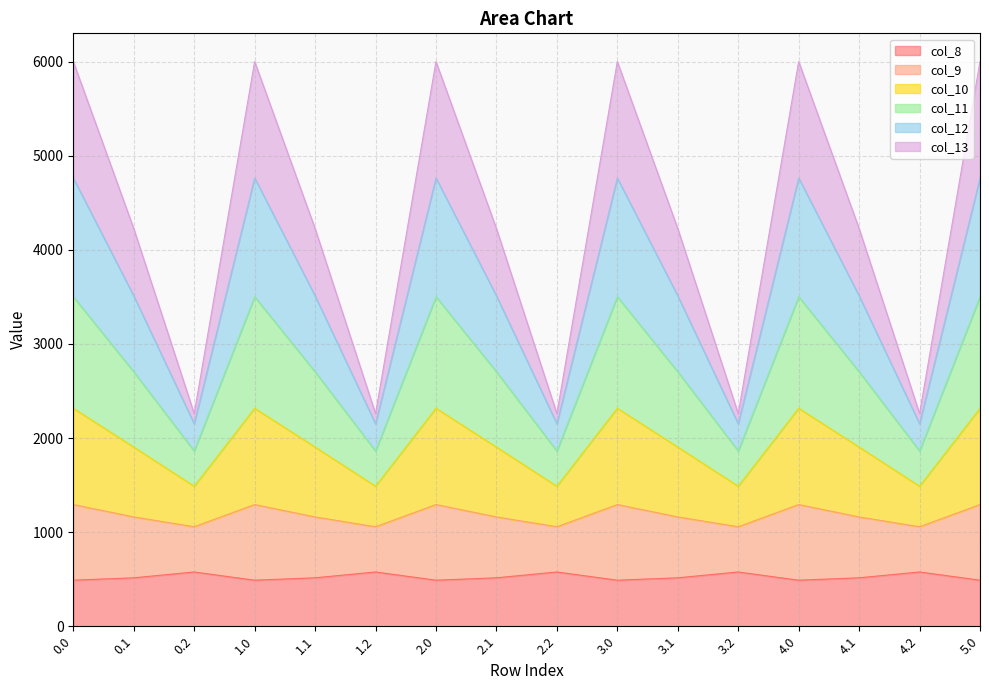

What is the total value across all series at 0.0?

6000.7